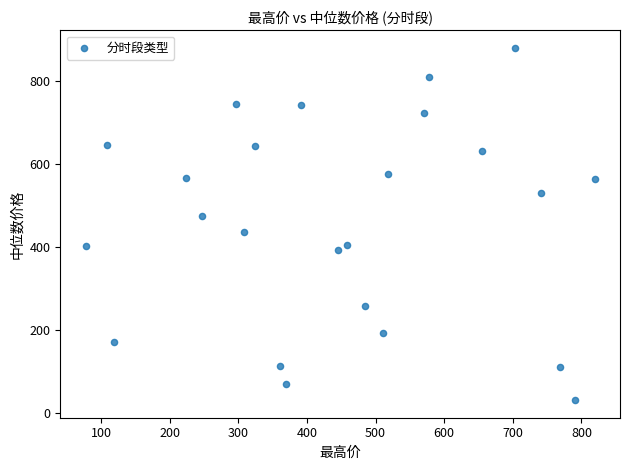

What is the range of X values (max minus min)?

741.6